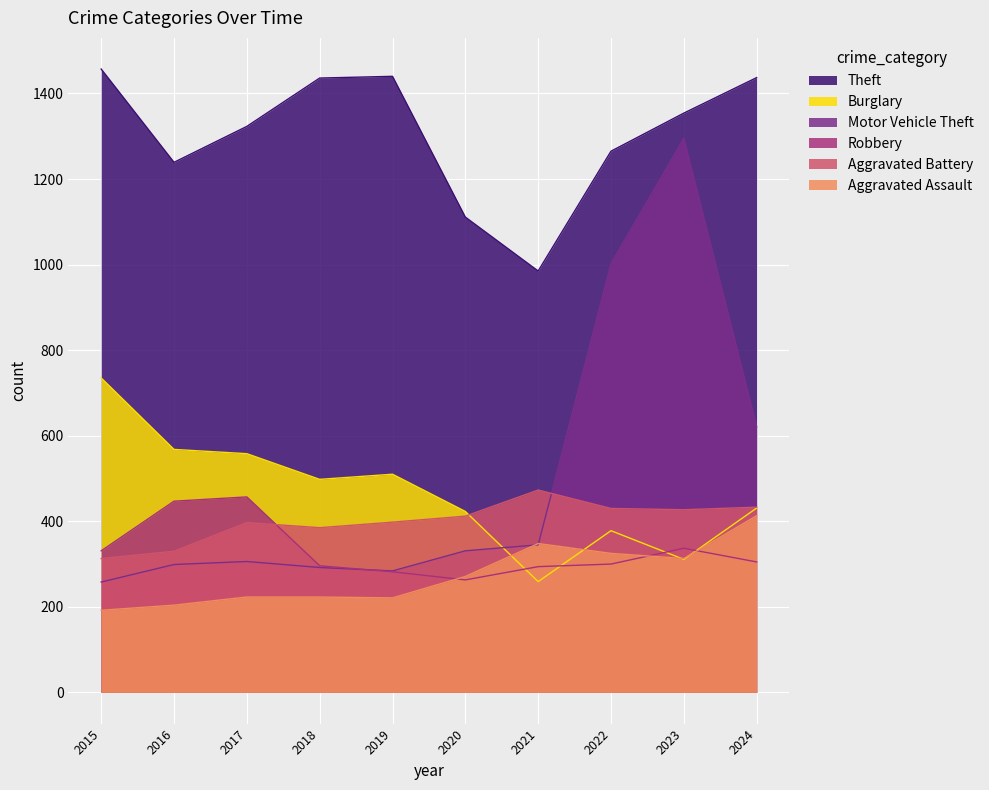

At which category is the sum across all series the highest?

2023